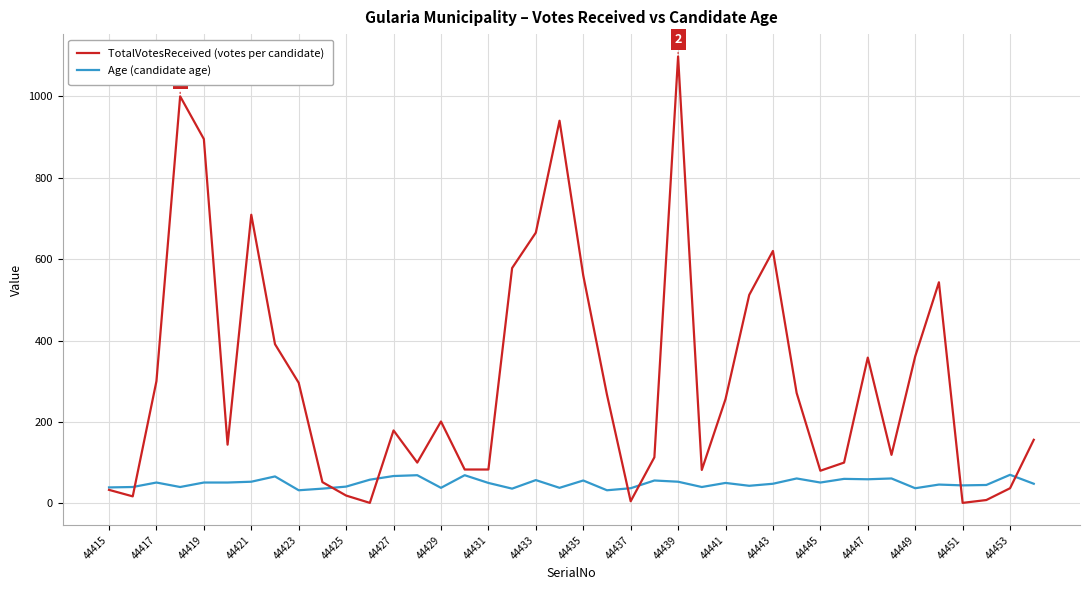

What is the highest value of the Age (candidate age) series?

70